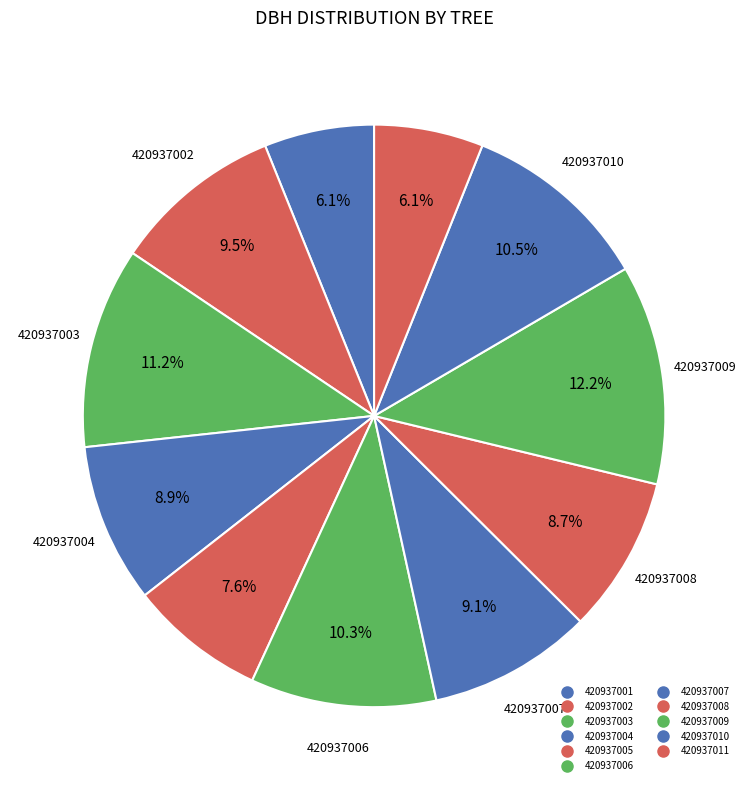

To the nearest percent, what is the difference between the 420937007 and 420937006 slice percentages?

1%